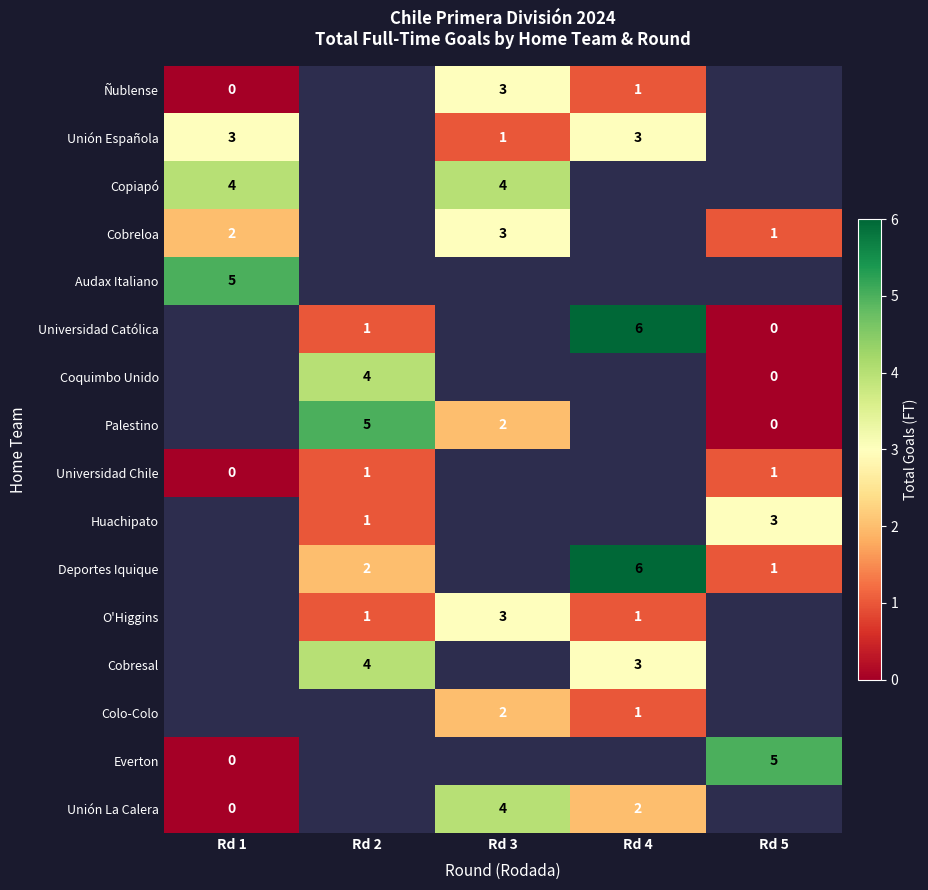

True or false: Ñublense has a value of 1 at Rd 4.

True